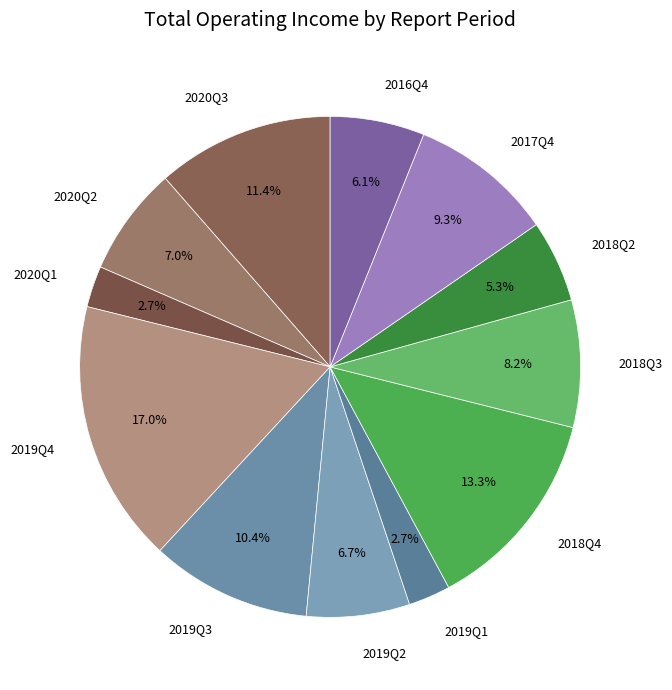

Between 2018Q2 and 2019Q4, which is larger?

2019Q4